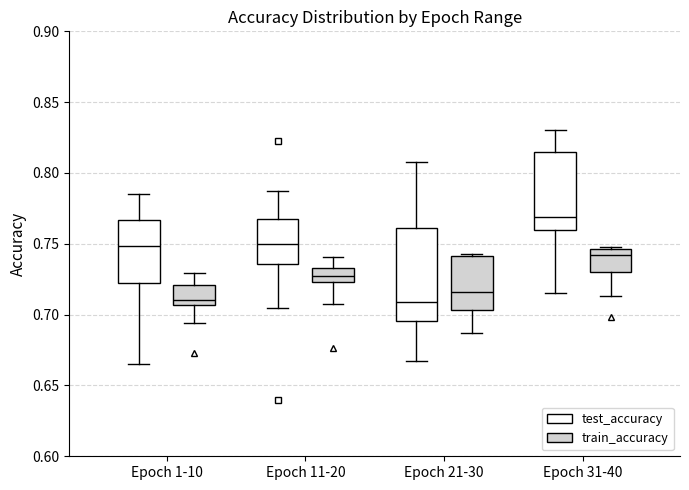

Where does the upper whisker of the box for Epoch 1-10 (train_accuracy) end on the y-axis? The values are not printed on the chart, so give them approximately, as read against the axis.

0.730